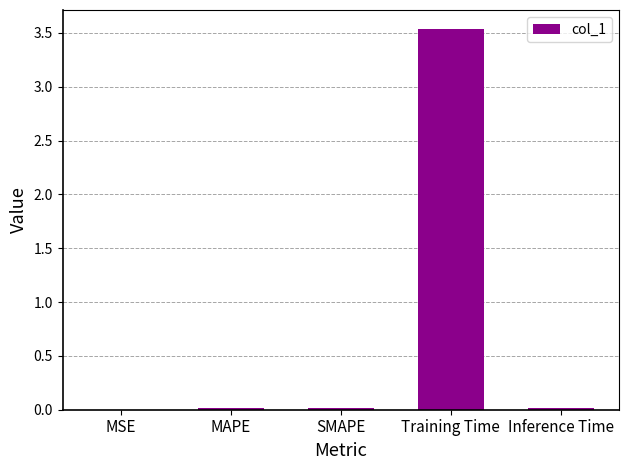

Is it true that the value at Training Time is 3.5?

True